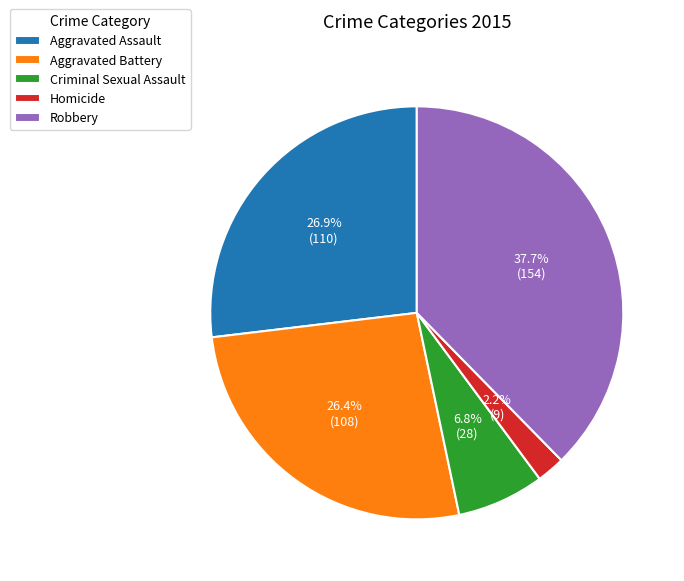

What is the total percentage of Criminal Sexual Assault and Homicide?

9.0%